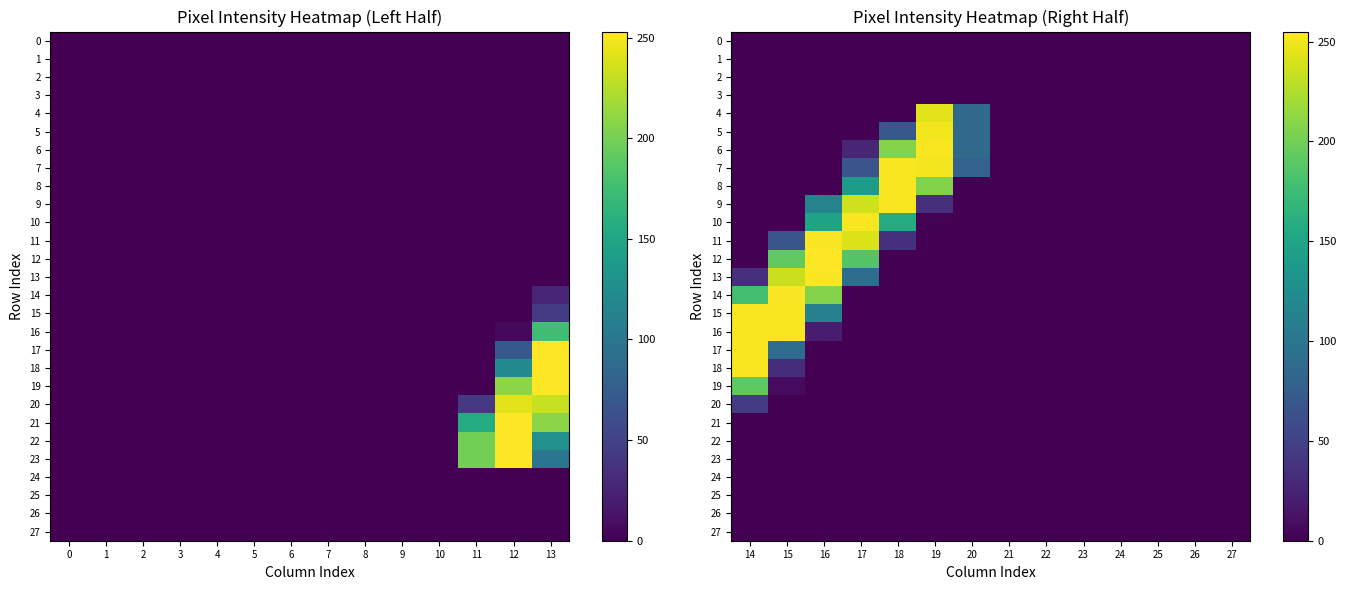

Is the value of 13 at 20 greater than the value of 1 at 23?

No